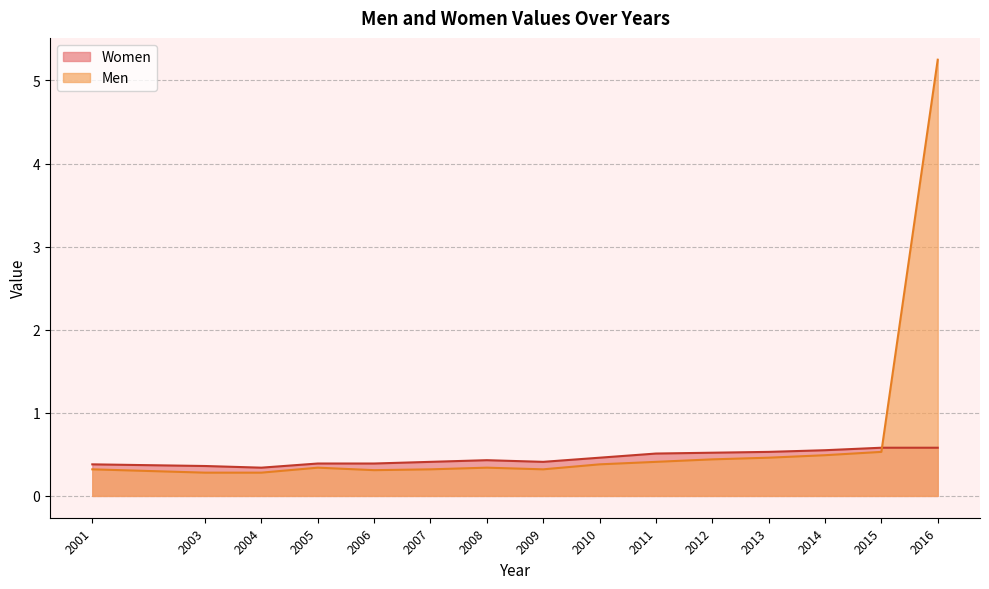

At which label does Women reach its peak?

2015